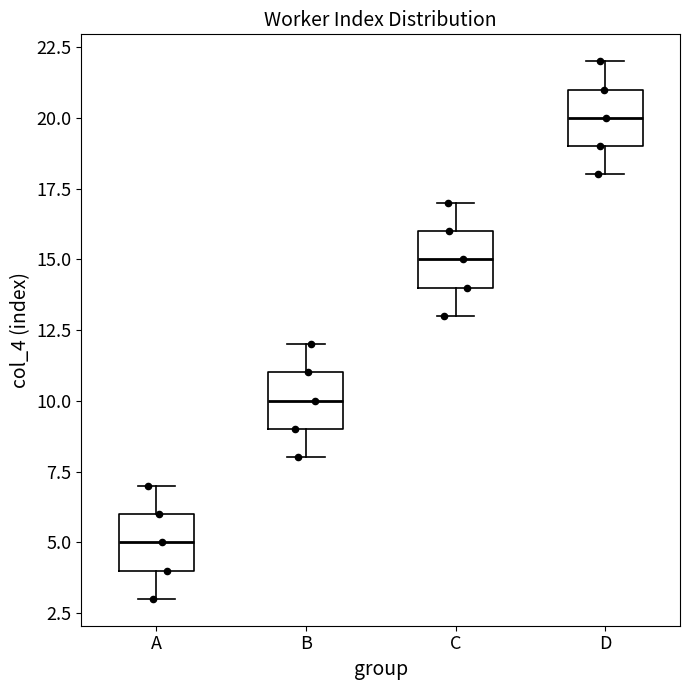

Where does the upper whisker of the box for A end on the y-axis? The values are not printed on the chart, so give them approximately, as read against the axis.

7